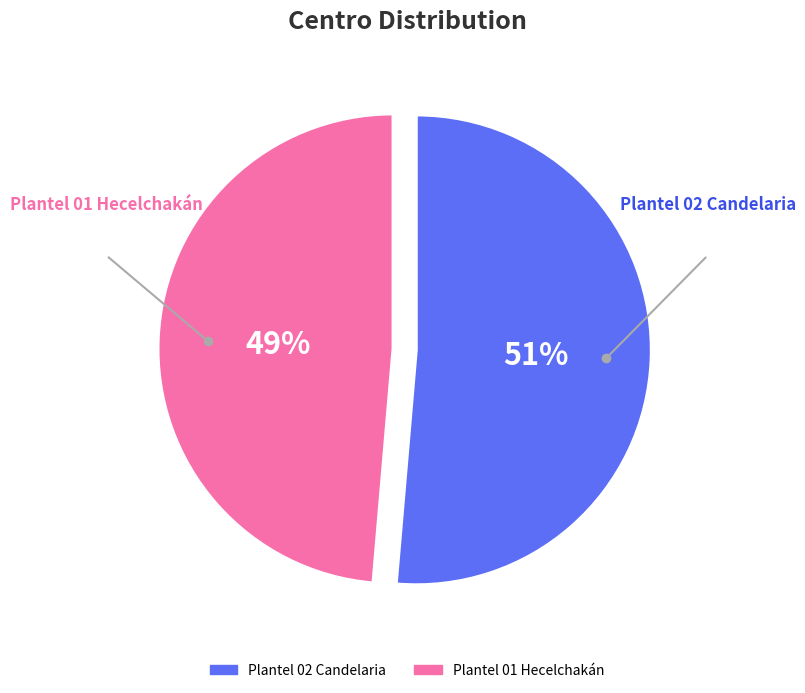

Between Plantel 01 Hecelchakán and Plantel 02 Candelaria, which is larger?

Plantel 02 Candelaria